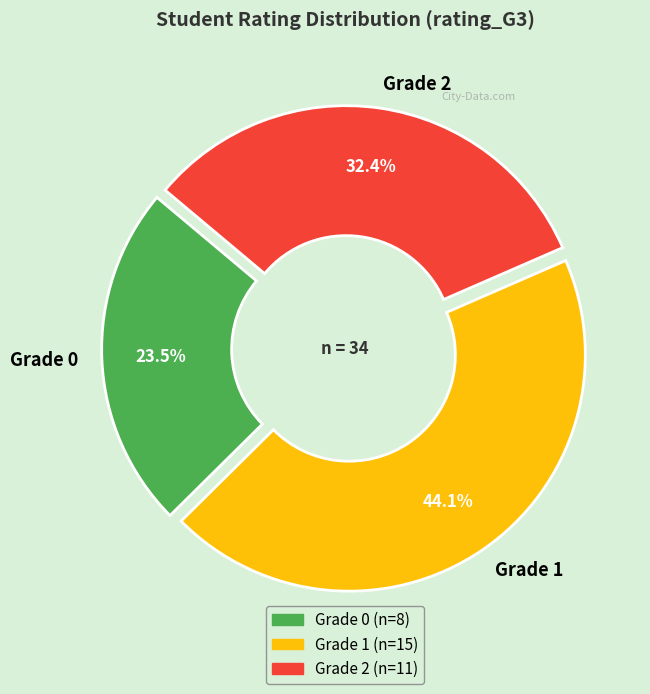

Rank the categories by value from lowest to highest.

Grade 0, Grade 2, Grade 1